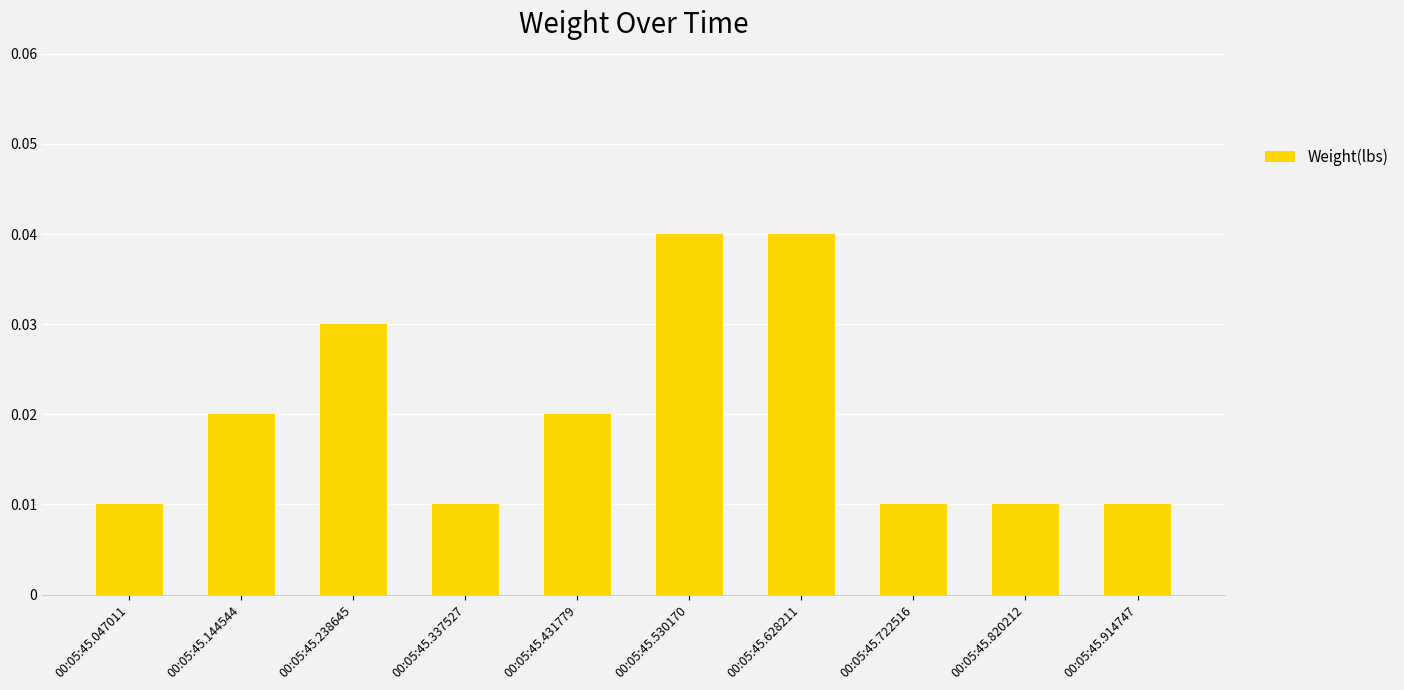

How many values are between 0 and 1?

10